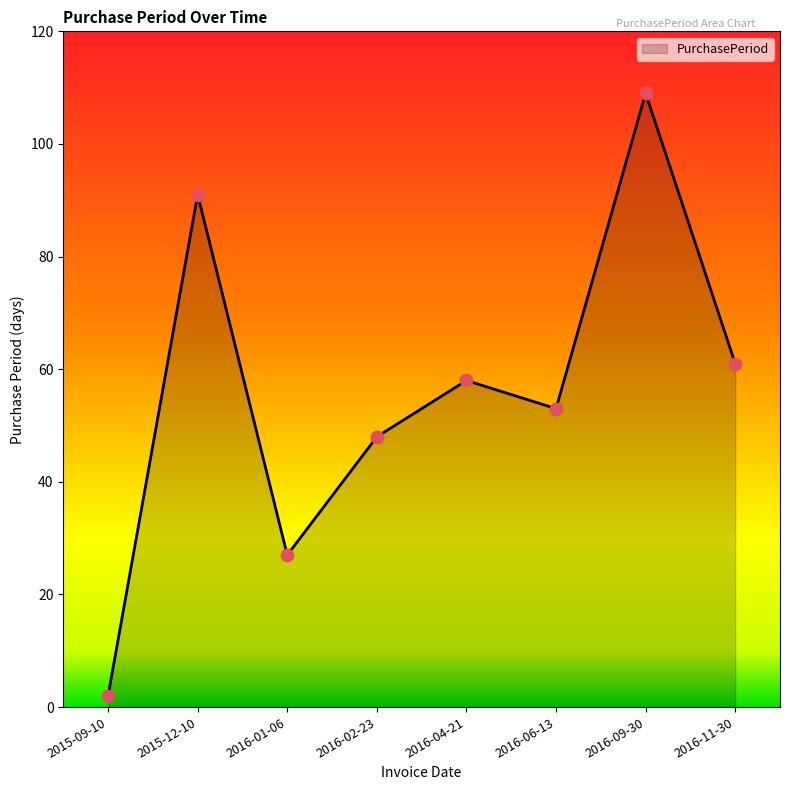

What is the change in value from 2015-09-10 to 2016-02-23?

+46